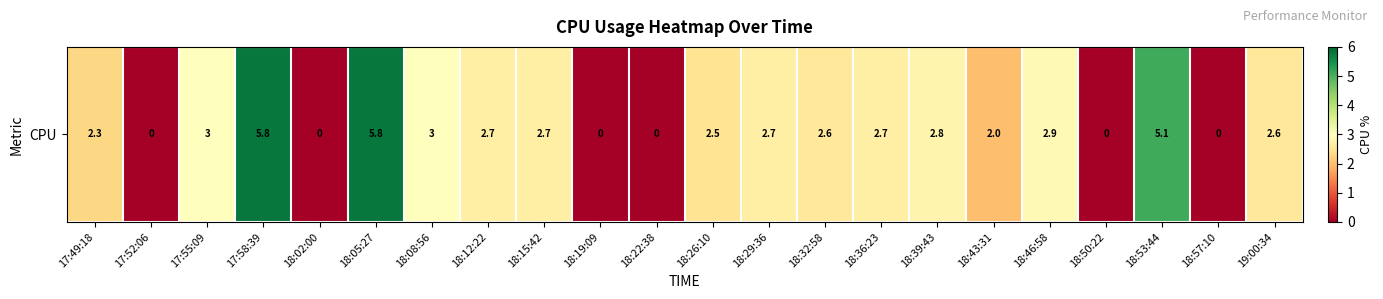

Where is the data nearest to the value 2?

18:43:31